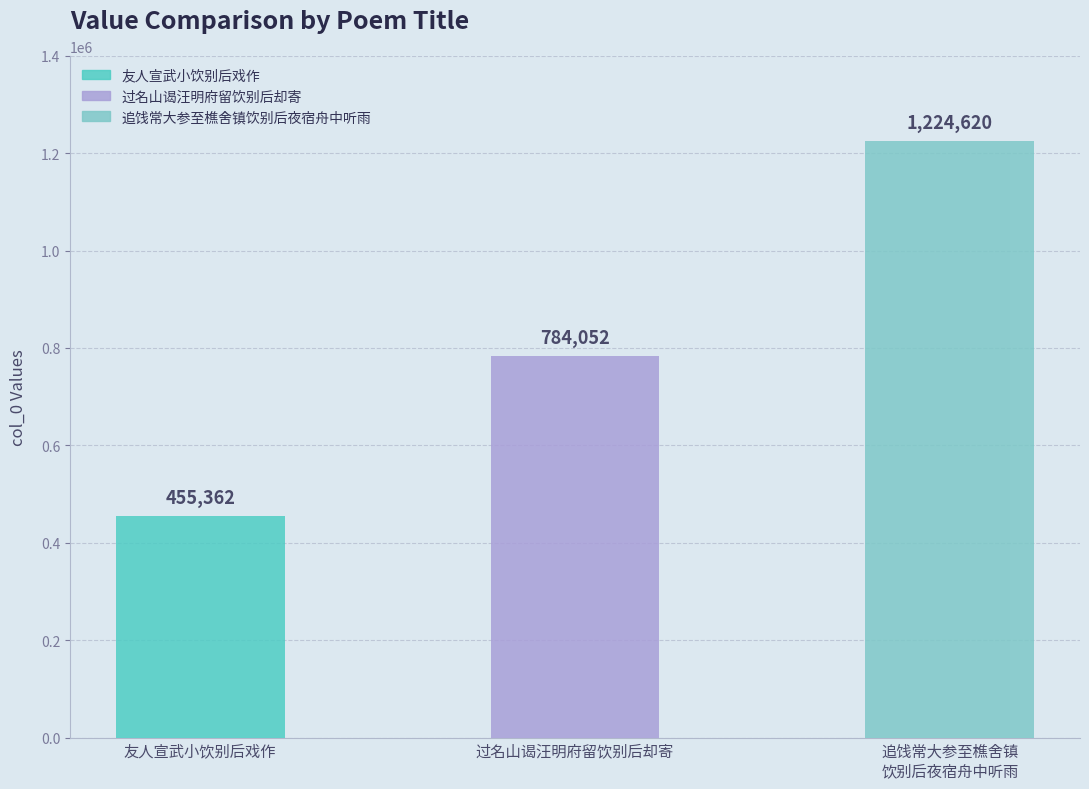

Rank the categories by value from highest to lowest.

追饯常大参至樵舍镇饮别后夜宿舟中听雨, 过名山谒汪明府留饮别后却寄, 友人宣武小饮别后戏作